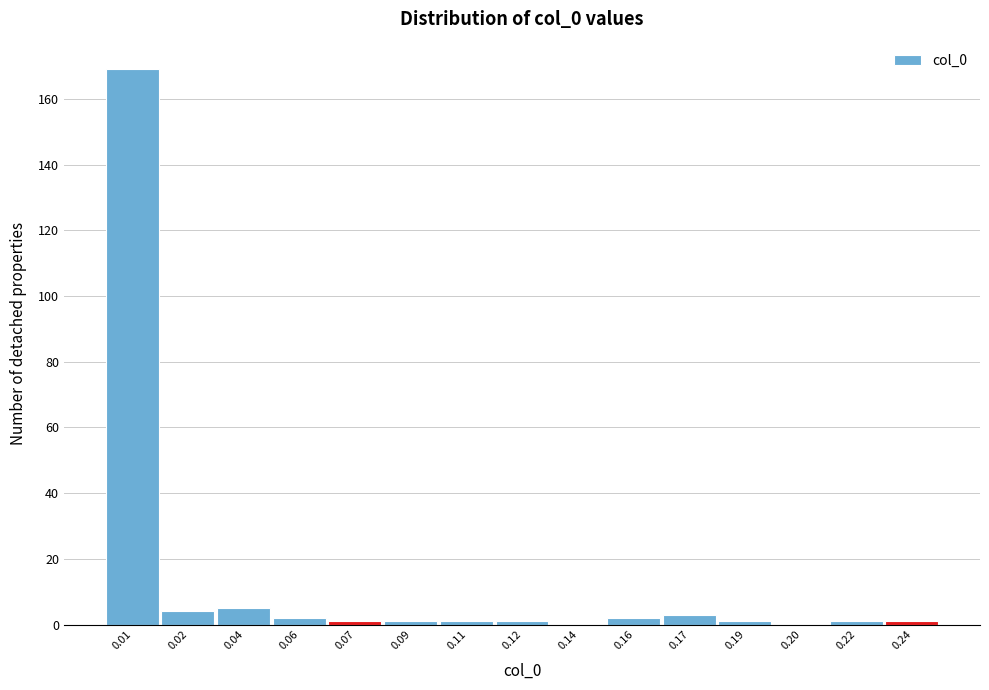

Reading left to right, extract all data points from this chart.

0.01=169	0.02=4	0.04=5	0.06=2	0.07=1	0.09=1	0.11=1	0.12=1	0.14=0	0.16=2	0.17=3	0.19=1	0.20=0	0.22=1	0.24=1